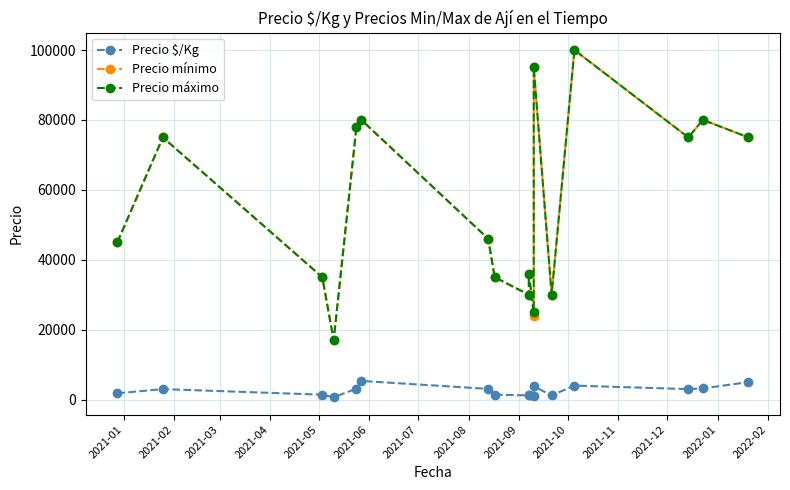

What is the sum of all Precio mínimo values?

956000